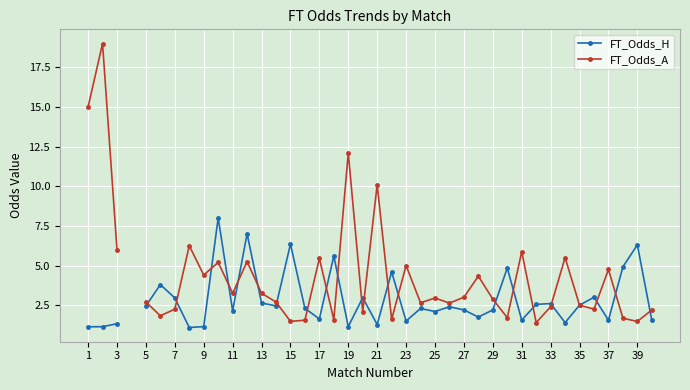

In FT_Odds_H, how many points are higher than both neighbors (excluding endpoints)?

13